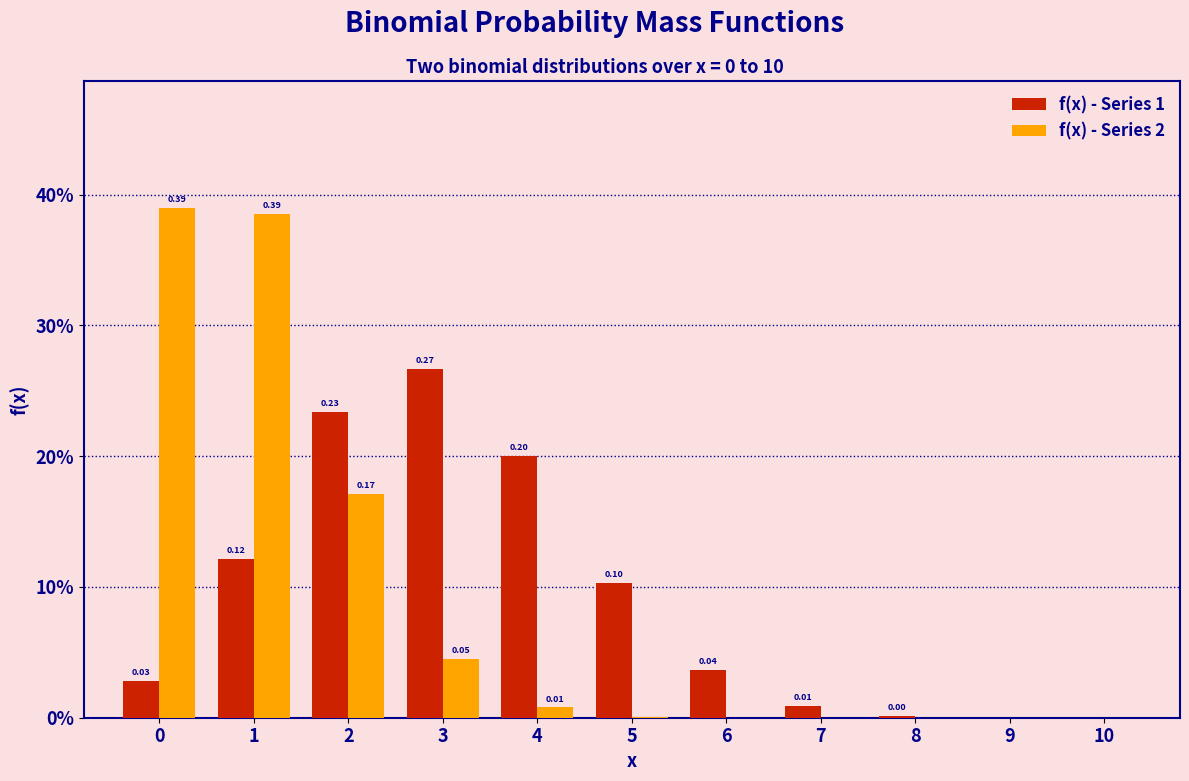

Are the bars horizontal?

No